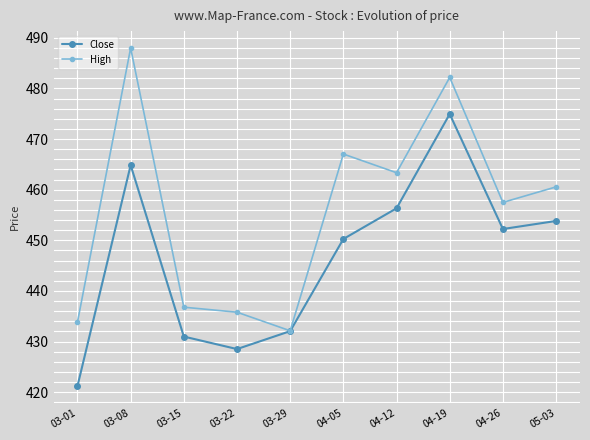

At which label does Close first exceed 452?

03-08